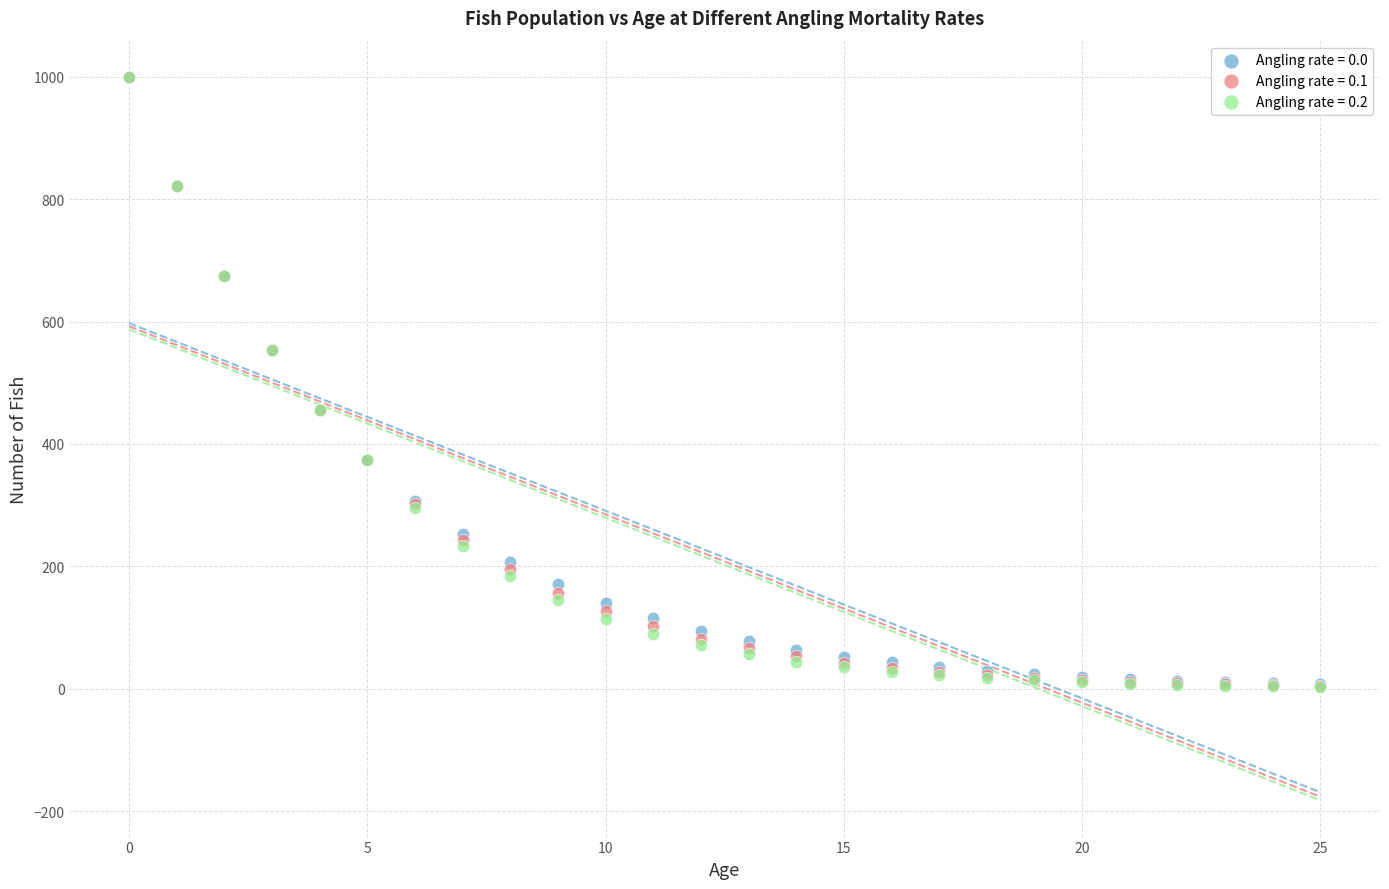

What are all the series names shown in the legend?

Angling rate = 0.0, Angling rate = 0.1, Angling rate = 0.2